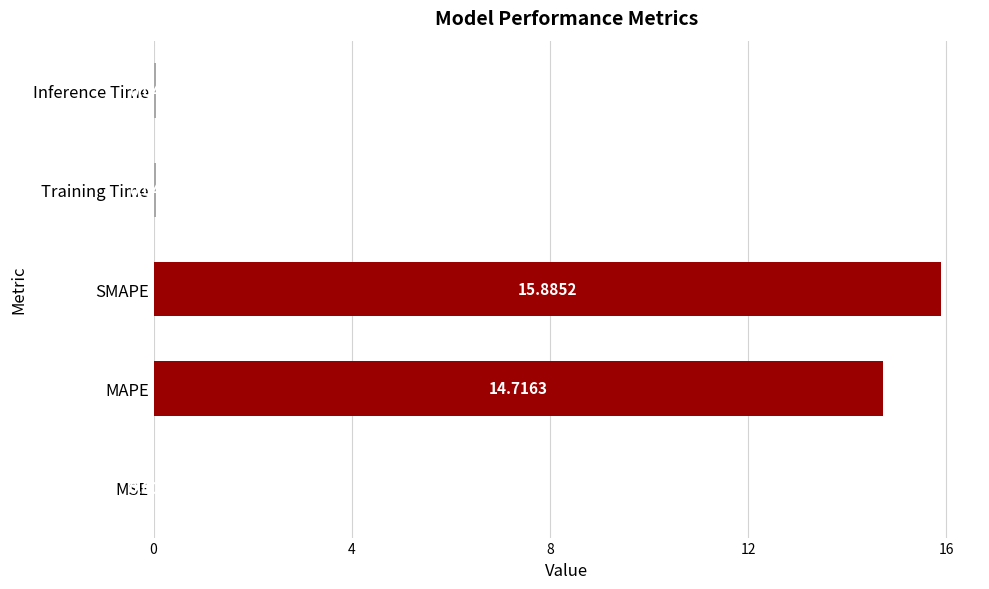

At which category does the chart reach its peak across all series?

SMAPE